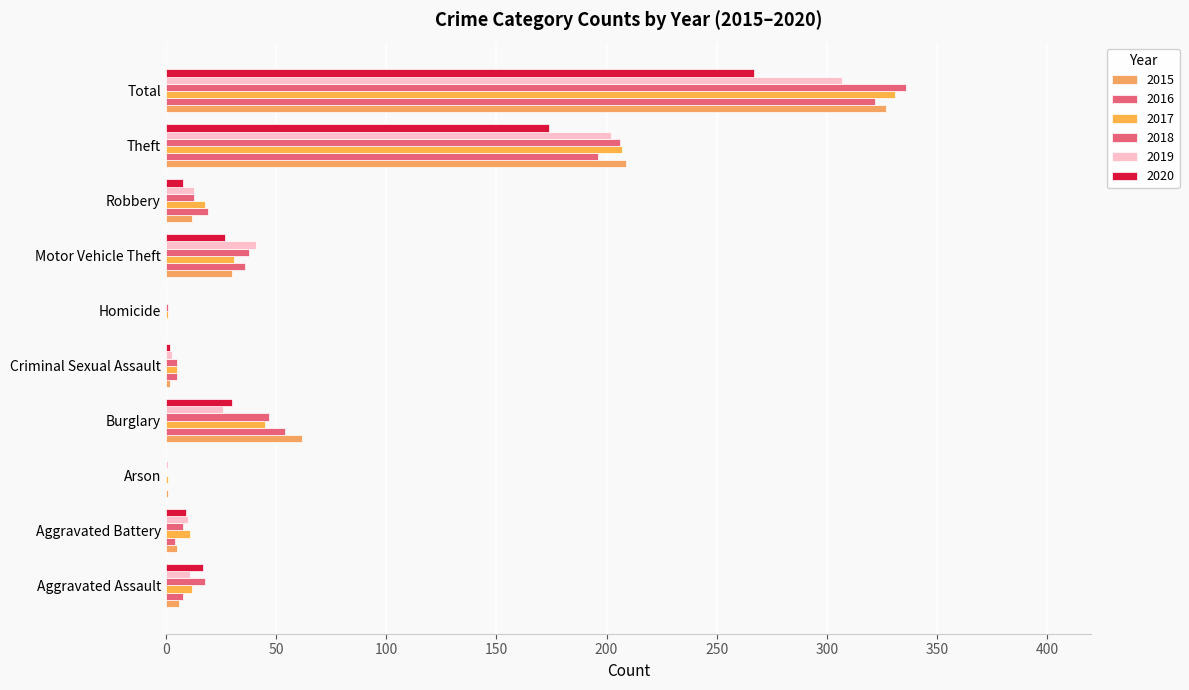

Reading left to right, extract all data points from this chart.

2015: Aggravated Assault=6	Aggravated Battery=5	Arson=1	Burglary=62	Criminal Sexual Assault=2	Homicide=0	Motor Vehicle Theft=30	Robbery=12	Theft=209	Total=327
2016: Aggravated Assault=8	Aggravated Battery=4	Arson=0	Burglary=54	Criminal Sexual Assault=5	Homicide=0	Motor Vehicle Theft=36	Robbery=19	Theft=196	Total=322
2017: Aggravated Assault=12	Aggravated Battery=11	Arson=1	Burglary=45	Criminal Sexual Assault=5	Homicide=1	Motor Vehicle Theft=31	Robbery=18	Theft=207	Total=331
2018: Aggravated Assault=18	Aggravated Battery=8	Arson=0	Burglary=47	Criminal Sexual Assault=5	Homicide=1	Motor Vehicle Theft=38	Robbery=13	Theft=206	Total=336
2019: Aggravated Assault=11	Aggravated Battery=10	Arson=1	Burglary=26	Criminal Sexual Assault=3	Homicide=0	Motor Vehicle Theft=41	Robbery=13	Theft=202	Total=307
2020: Aggravated Assault=17	Aggravated Battery=9	Arson=0	Burglary=30	Criminal Sexual Assault=2	Homicide=0	Motor Vehicle Theft=27	Robbery=8	Theft=174	Total=267